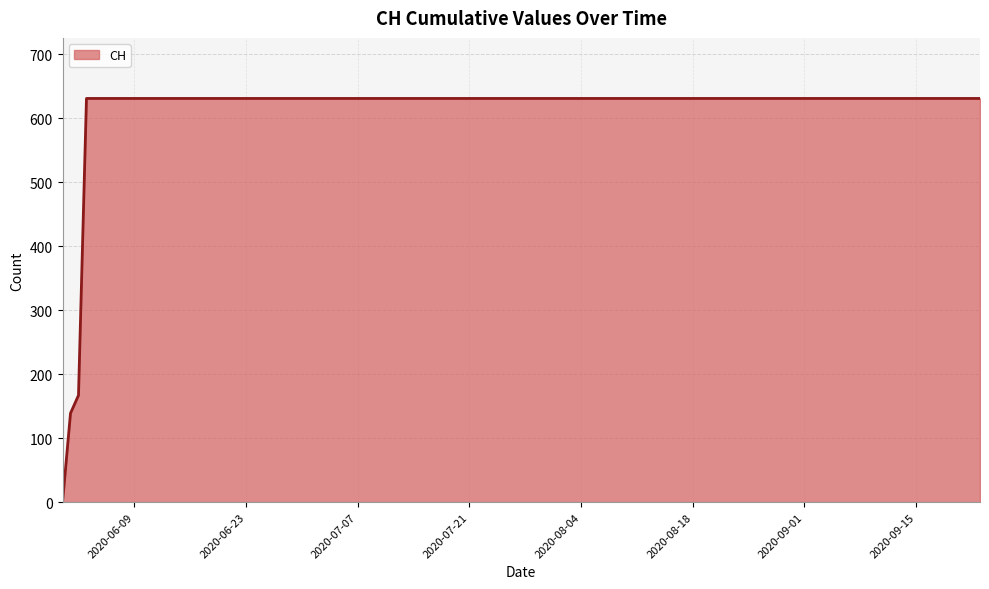

Reading left to right, transcribe all the data shown in this chart.

0	139	167	631	631	631	631	631	631	631	631	631	631	631	631	631	631	631	631	631